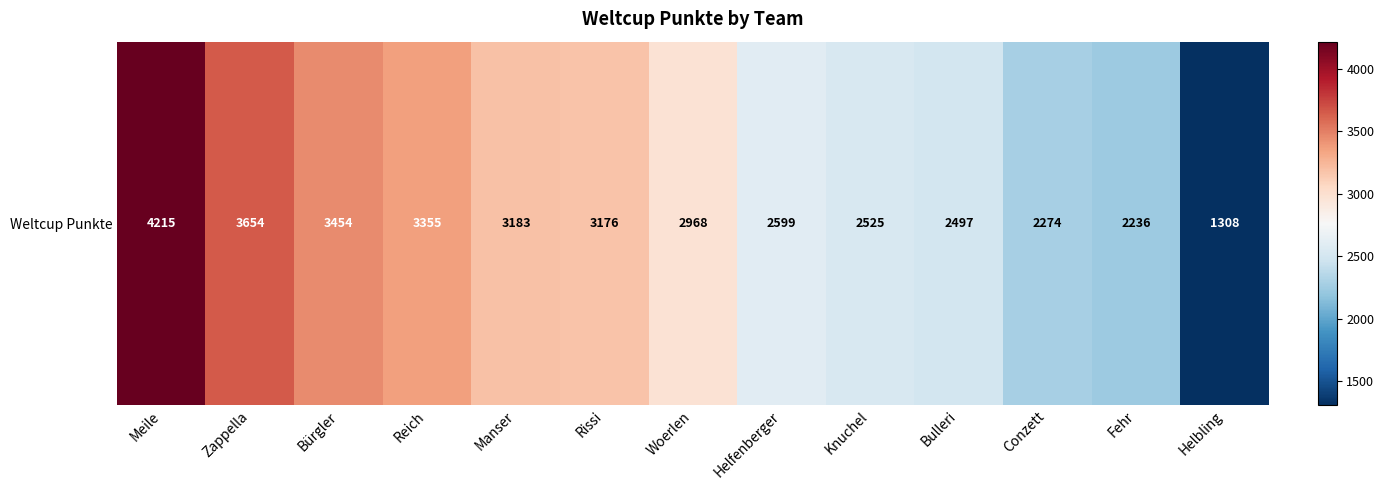

Between Manser and Bürgler, which is larger?

Bürgler